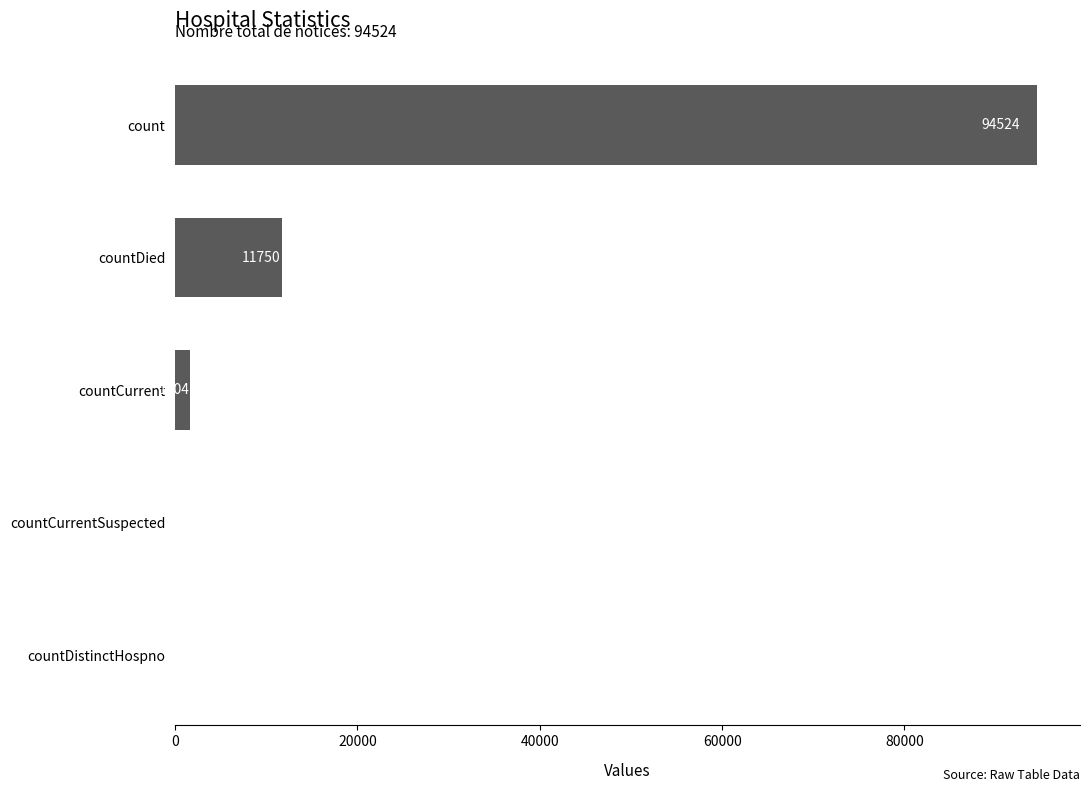

Is it true that the value at countDistinctHospno is 65675?

False